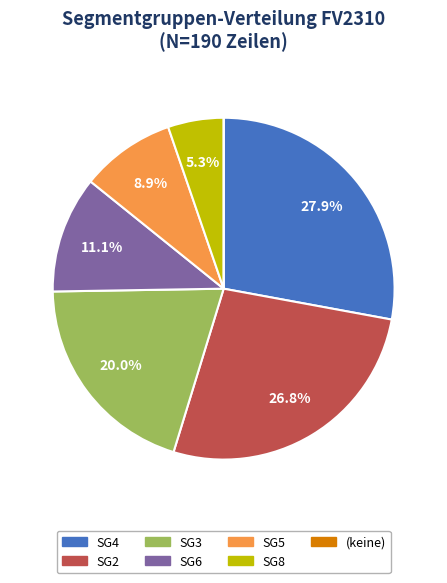

Is there a majority slice in this chart?

No